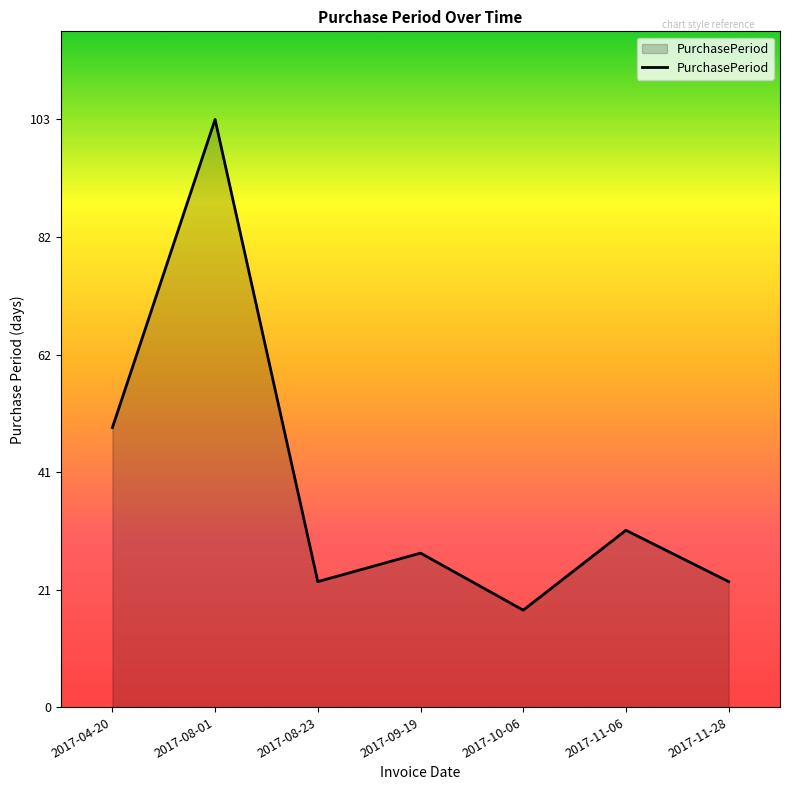

Where is the data nearest to the value 60?

2017-04-20